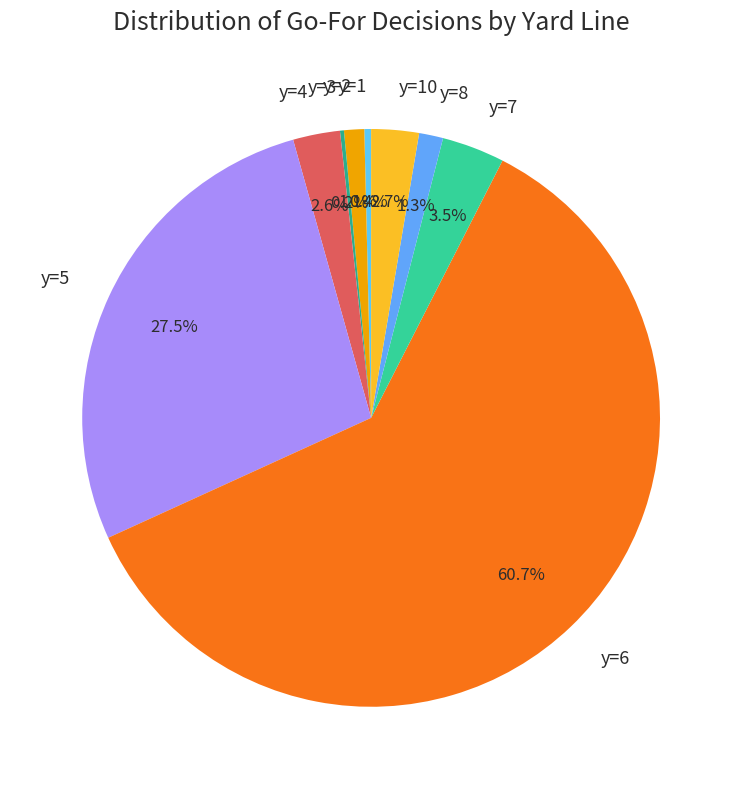

Do y=4 and y=7 together represent more than half of the pie?

No